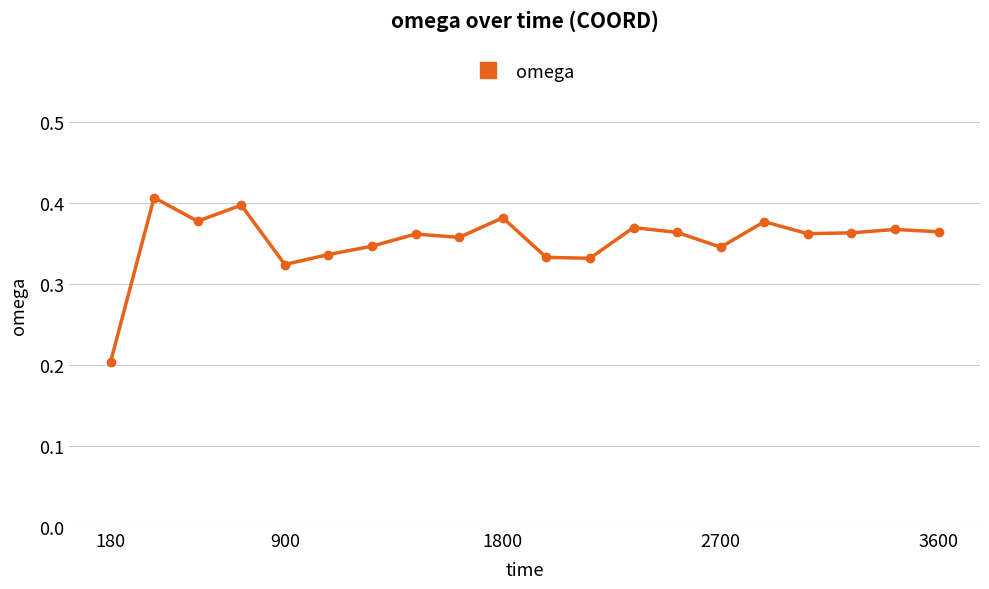

Reading left to right, extract all data points from this chart.

0.2	0.4	0.4	0.4	0.3	0.3	0.3	0.4	0.4	0.4	0.3	0.3	0.4	0.4	0.3	0.4	0.4	0.4	0.4	0.4